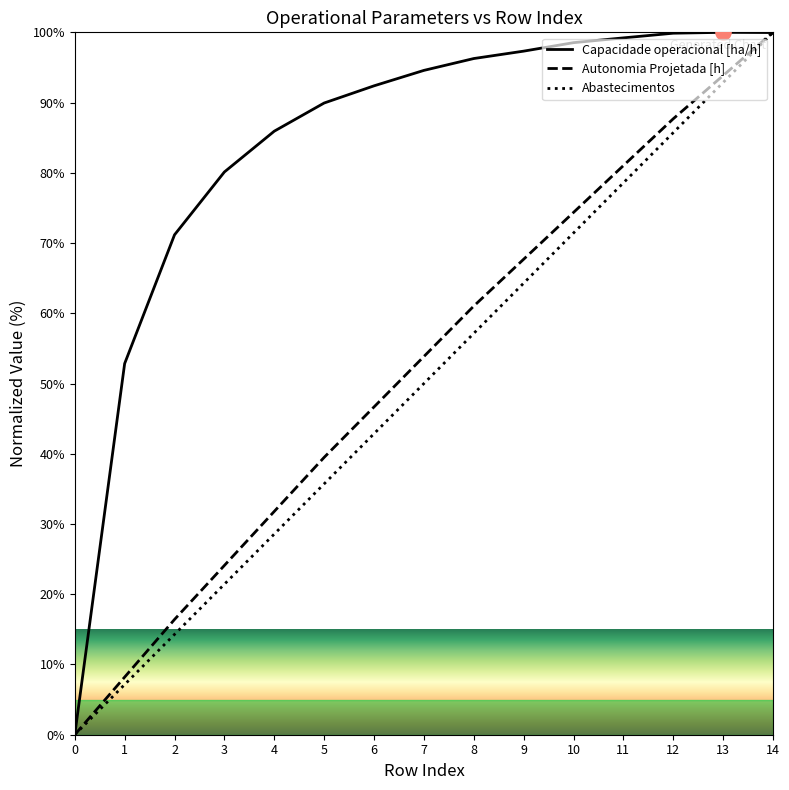

At how many categories does at least one series exceed 20?

14